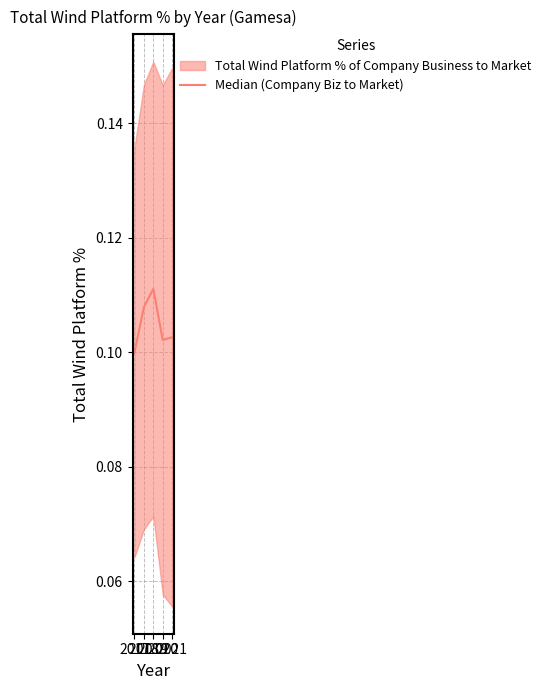

How many points are higher than both their immediate neighbors (excluding endpoints)?

1